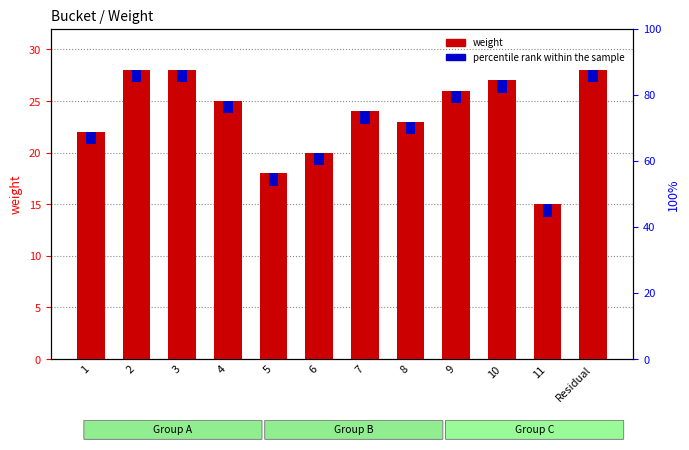

How many groups of bars are there?

12